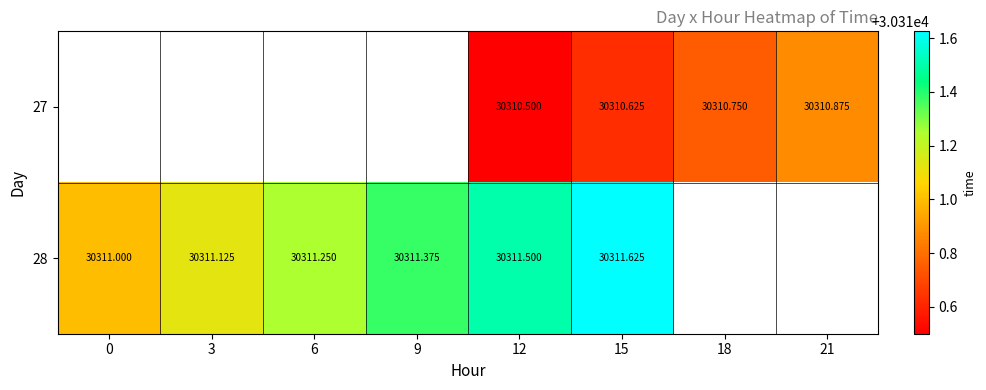

Is the value of 28 at 6 greater than the value of 27 at 12?

Yes